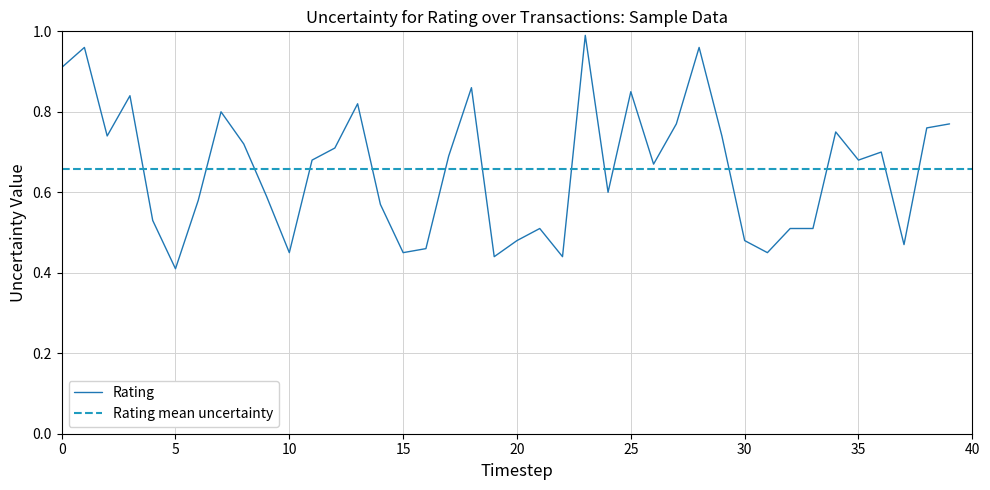

At which label is Rating closest to 0?

5